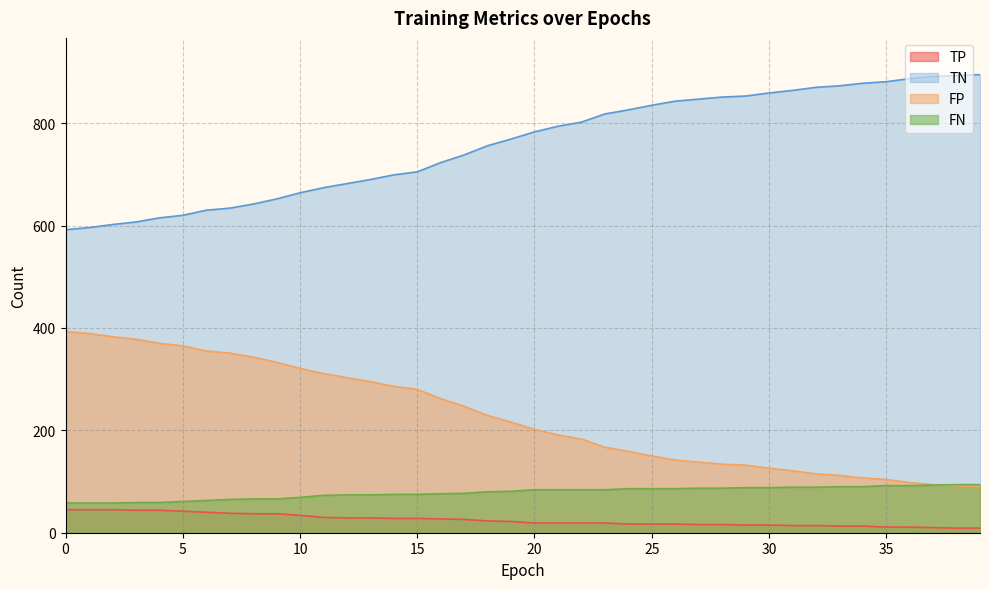

Is it true that FN equals 94 at 38?

True